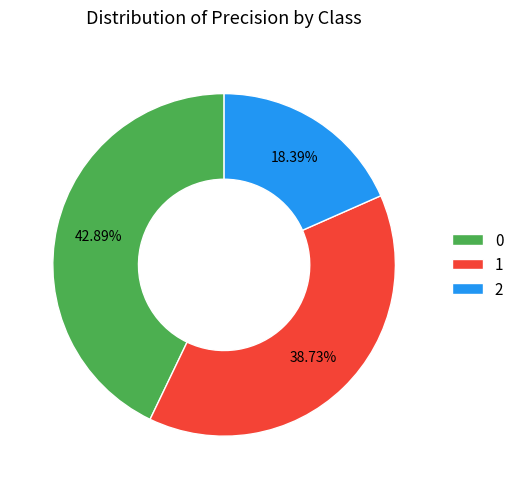

Is there a majority slice in this chart?

No